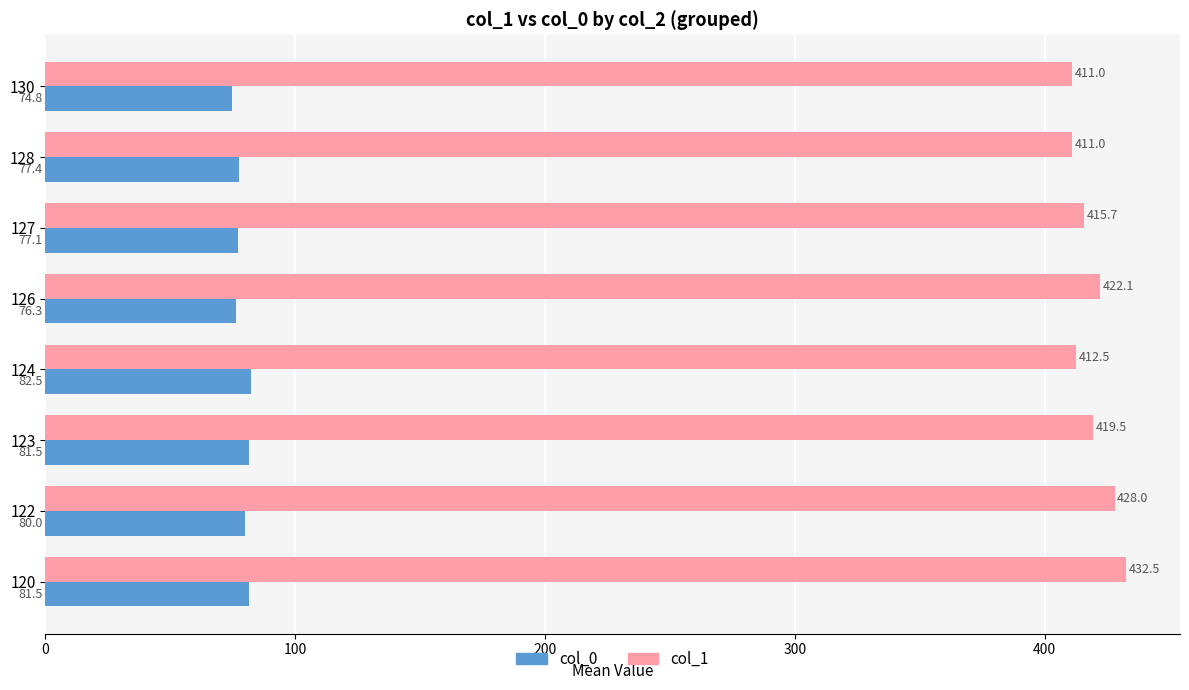

Which category has the lowest value in the col_0 series?

130